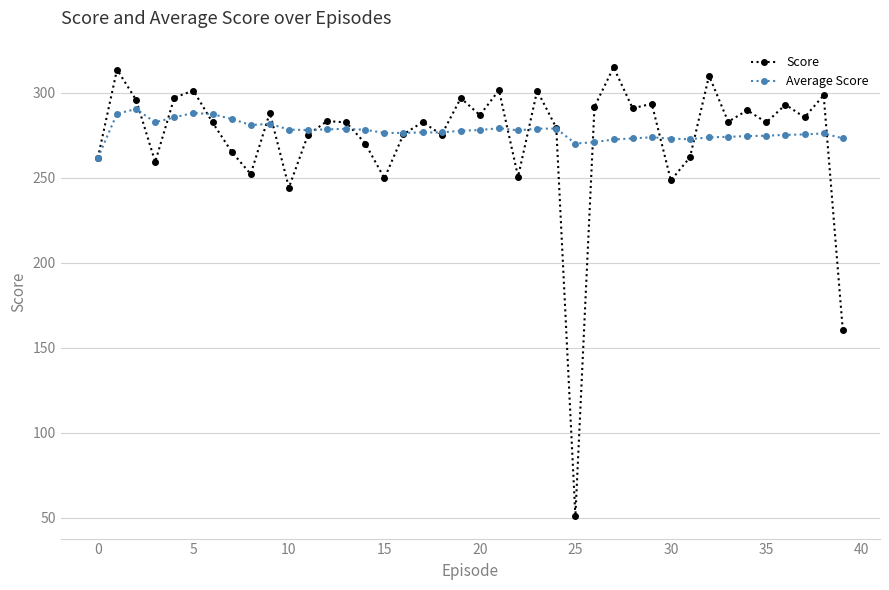

What is the value of the Average Score point at the 39th from the left?

276.2